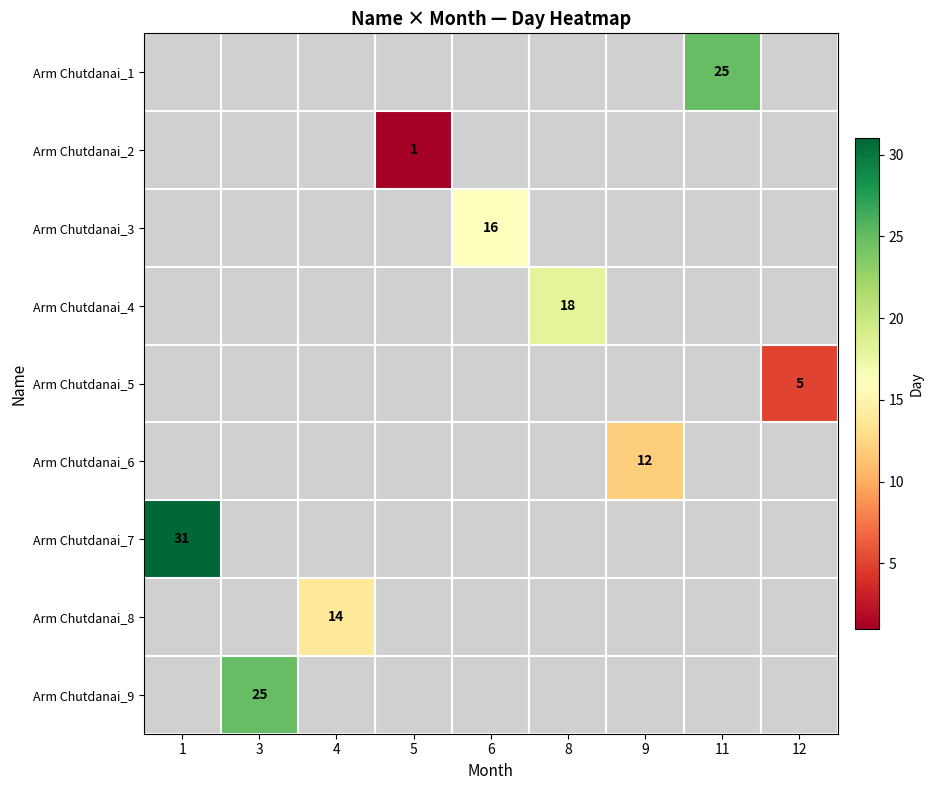

Is it true that Arm Chutdanai_2 equals 2 at 5?

False